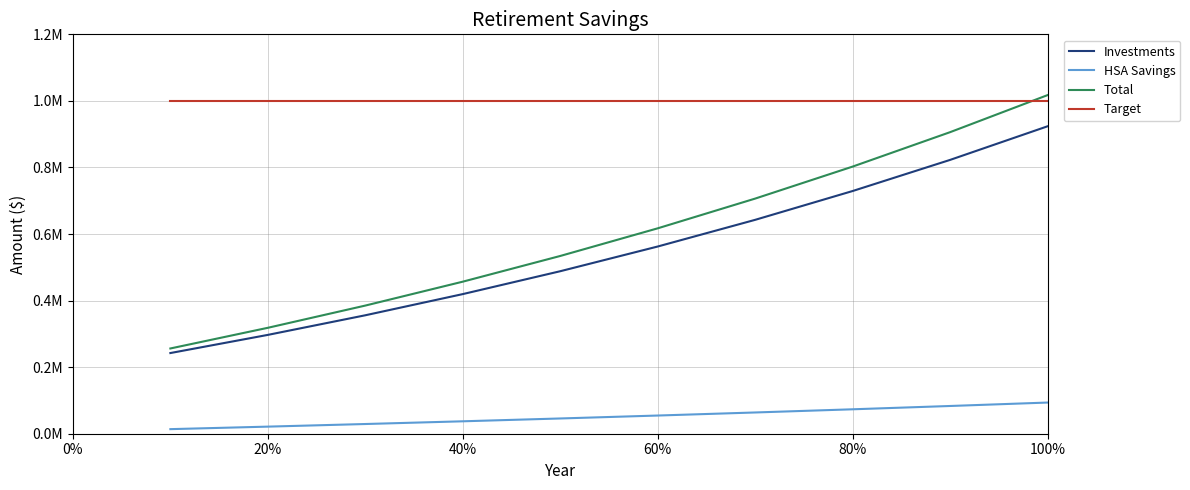

Does the chart have visible grid lines?

Yes